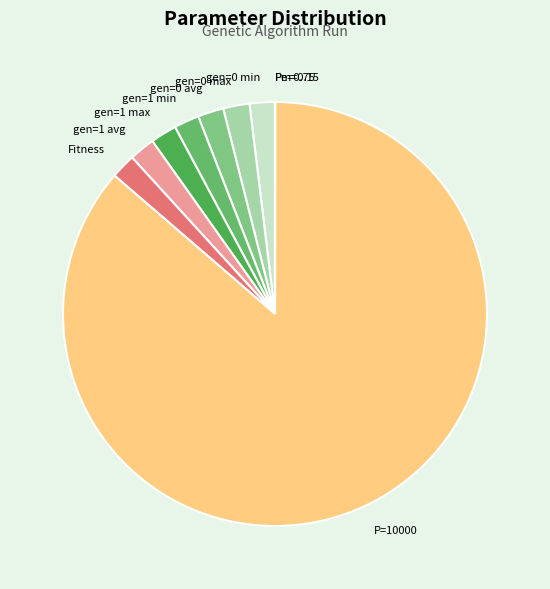

The gen=0 min slice represents 2% of the pie. True or false?

True